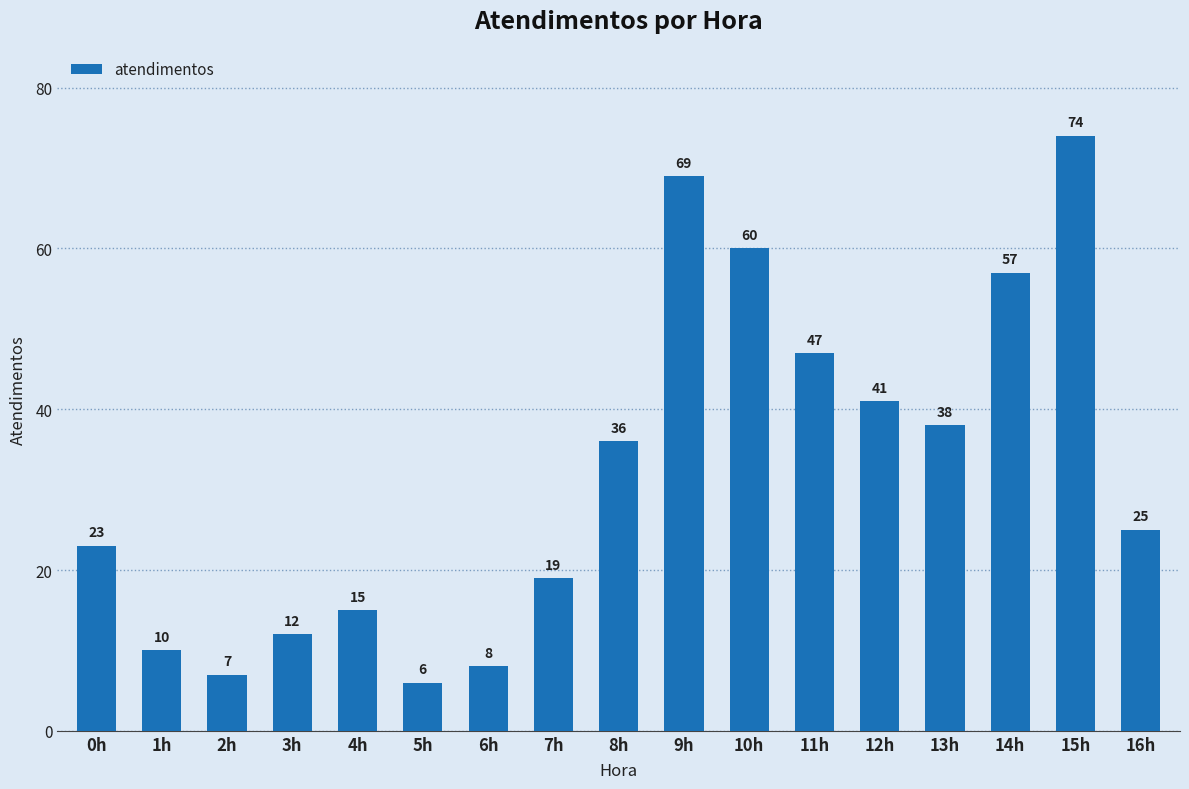

Reading left to right, transcribe all the data shown in this chart.

0h=23	1h=10	2h=7	3h=12	4h=15	5h=6	6h=8	7h=19	8h=36	9h=69	10h=60	11h=47	12h=41	13h=38	14h=57	15h=74	16h=25